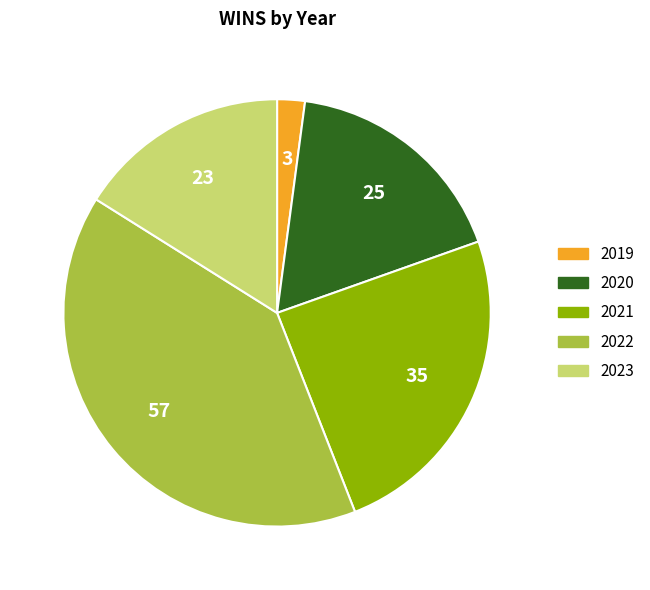

Approximately how many times larger is the value at 2022 compared to 2019?

19.0